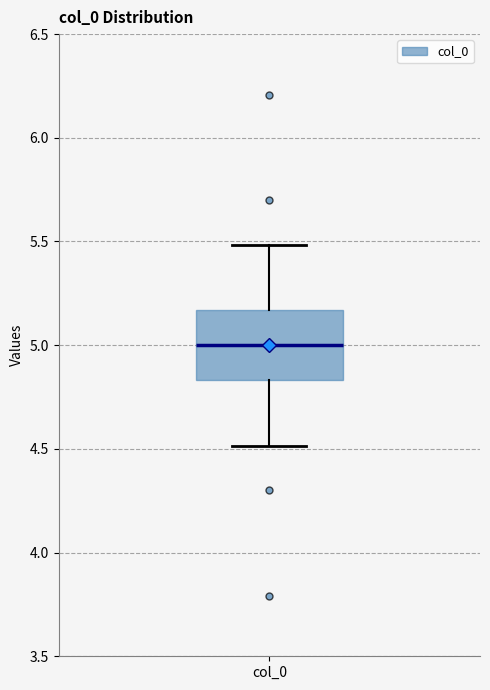

Read this box plot against the y-axis: the position of the median line, the range covered by the box, and the ends of both whiskers. The values are not printed on the chart, so give them approximately, as read against the axis.

median 5.00, box 4.85 to 5.15, whiskers 4.50 to 5.50